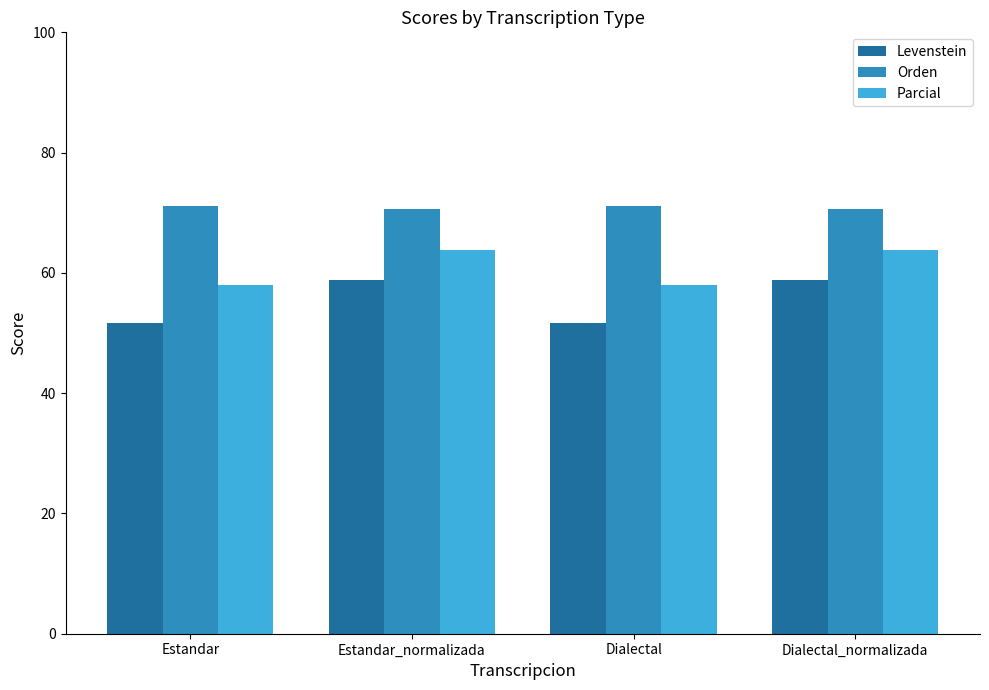

How many groups of bars are there?

4